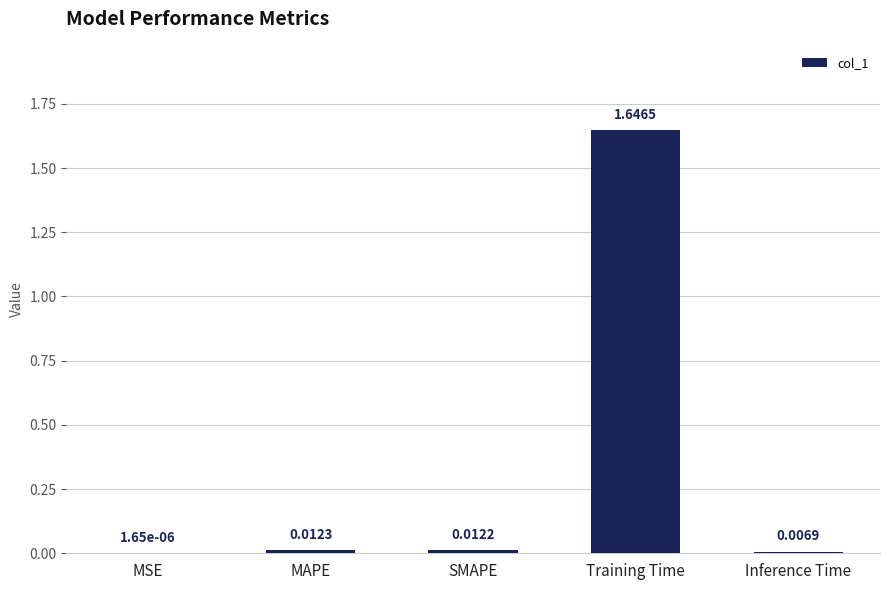

What is the sum of all values?

1.7